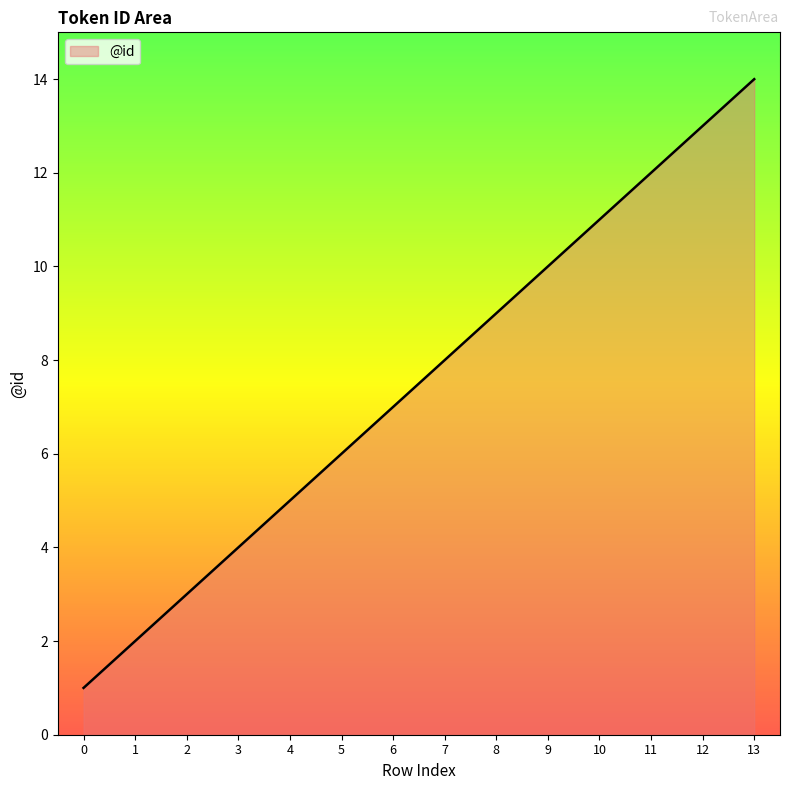

What is the difference between the maximum and second lowest values?

12